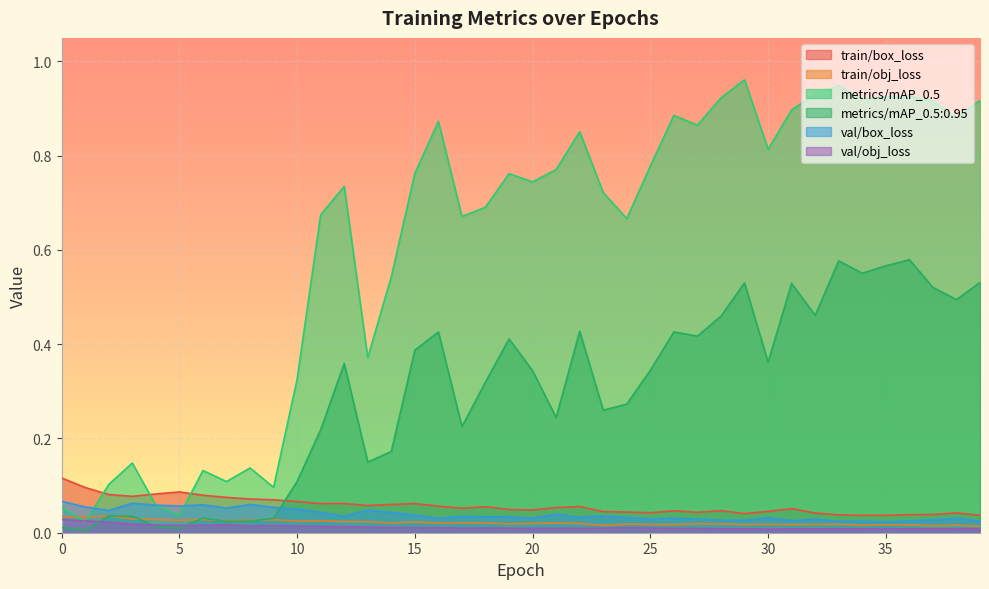

Rank the series by their maximum value, from lowest to highest.

val/obj_loss, train/obj_loss, val/box_loss, train/box_loss, metrics/mAP_0.5:0.95, metrics/mAP_0.5